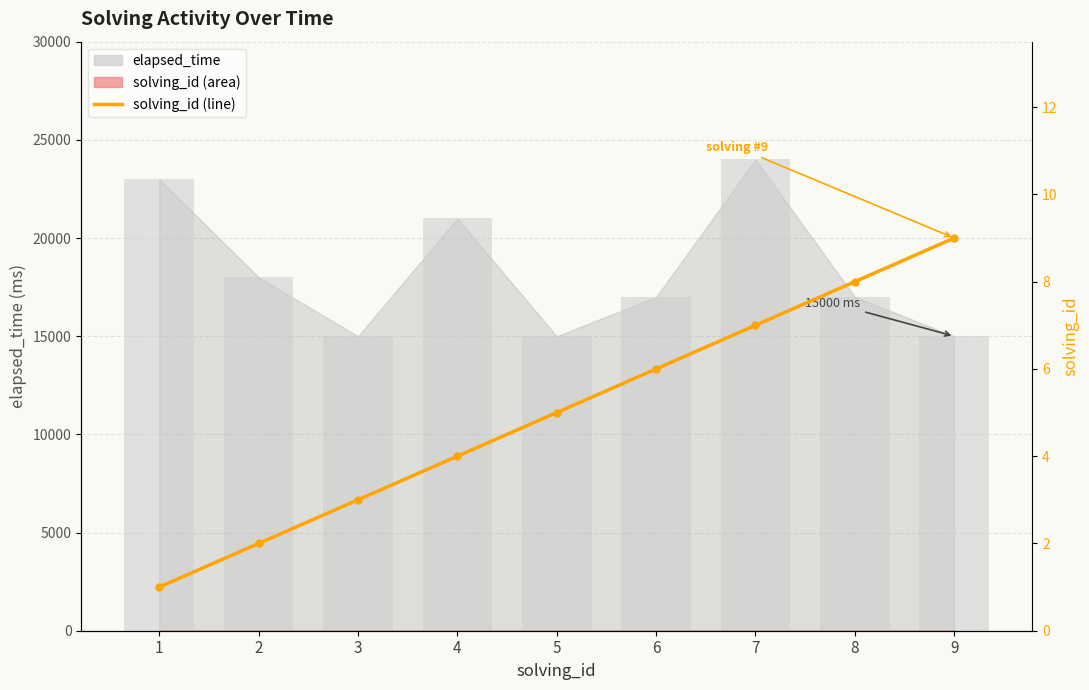

What is the sum of all values?

45